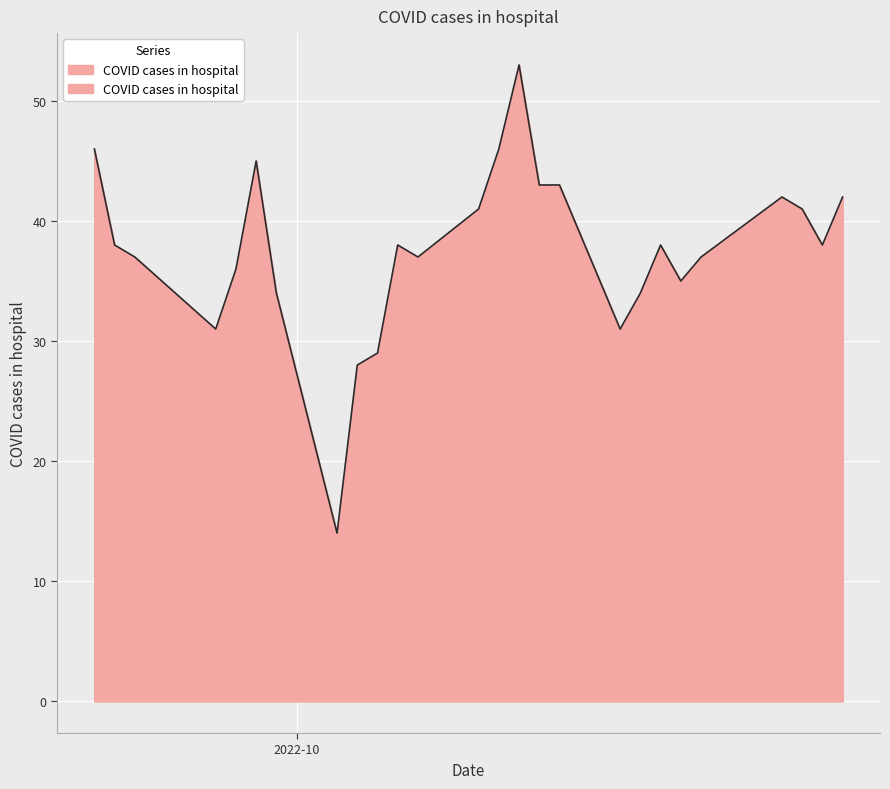

What is the minimum value shown in the chart?

14